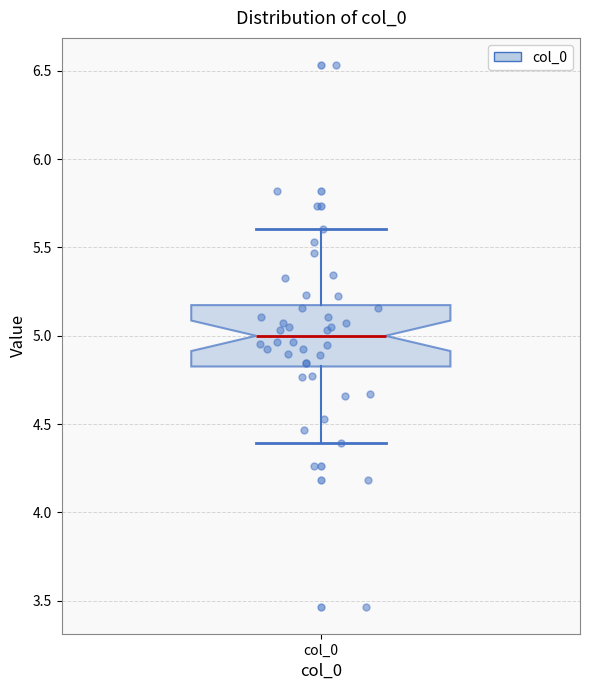

Transcribe this box plot: give where the median line is, the range the box spans, and where the two whiskers end, as read against the y-axis. The values are not printed on the chart, so give them approximately, as read against the axis.

median 5.00, box 4.85 to 5.15, whiskers 4.40 to 5.60